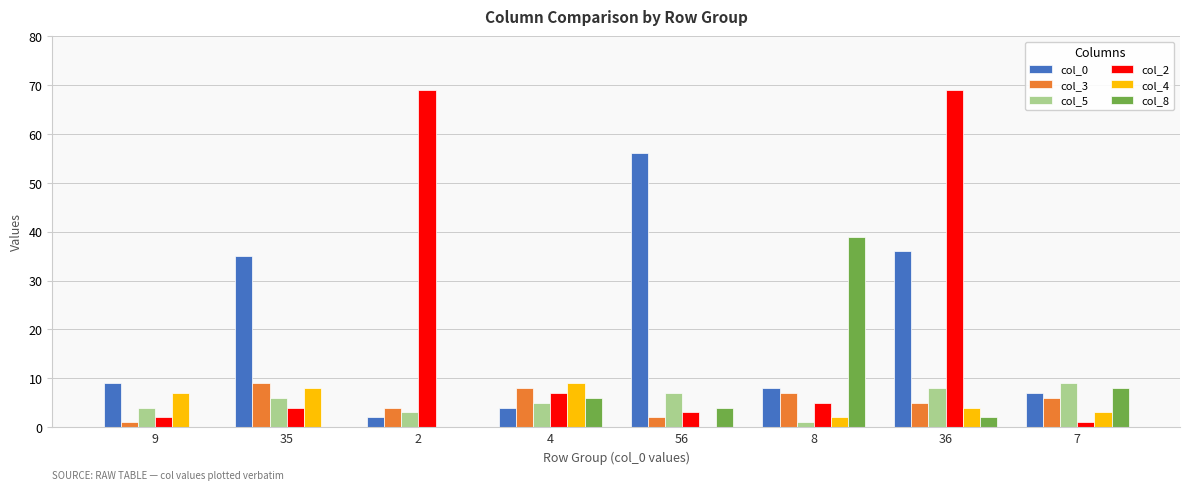

Are the bars grouped side by side (vs. stacked)?

Yes